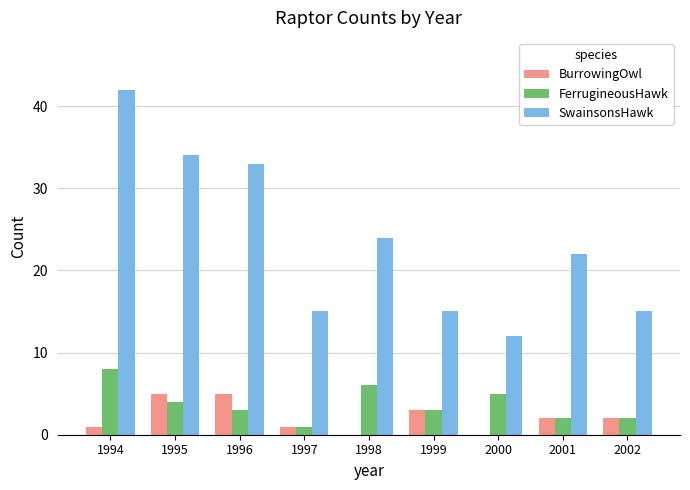

Reading right to left, what are all the values shown in this chart?

BurrowingOwl: 2	2	0	3	0	1	5	5	1
FerrugineousHawk: 2	2	5	3	6	1	3	4	8
SwainsonsHawk: 15	22	12	15	24	15	33	34	42